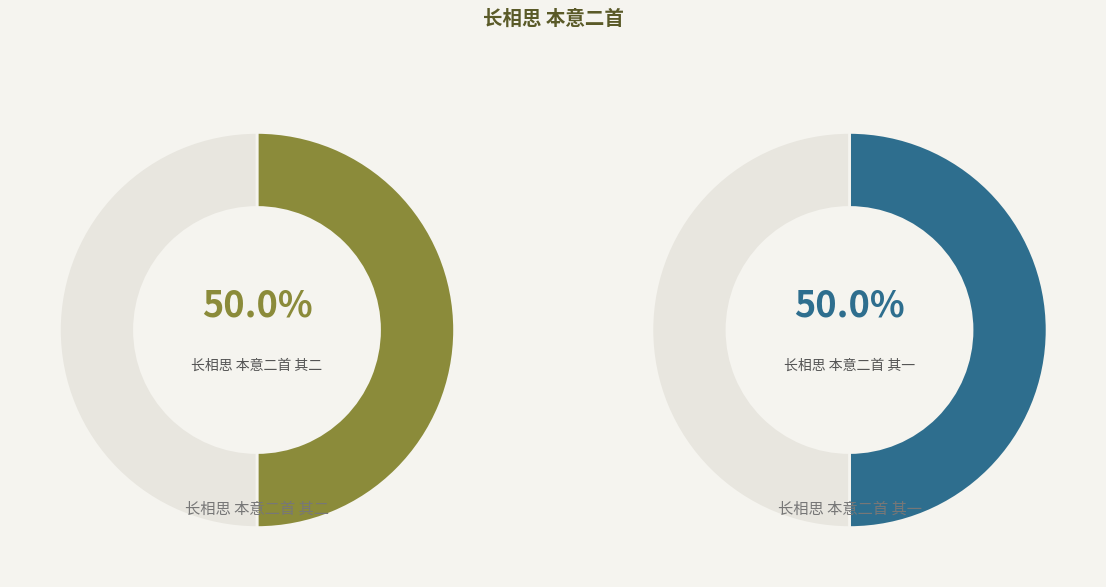

True or false: 长相思 本意二首 其二 accounts for 59% of the total.

False